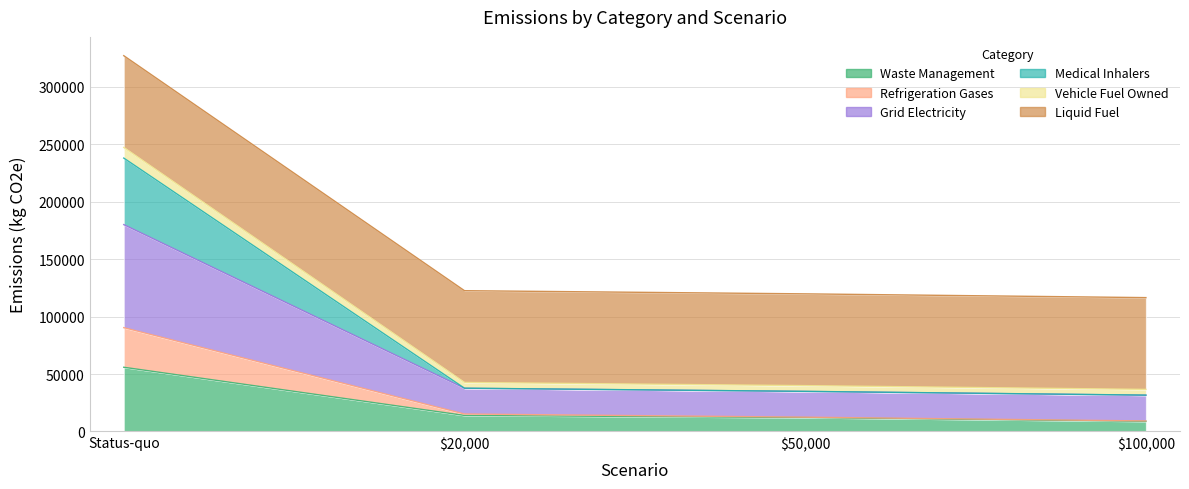

Which label corresponds to the largest value in the chart?

Status-quo